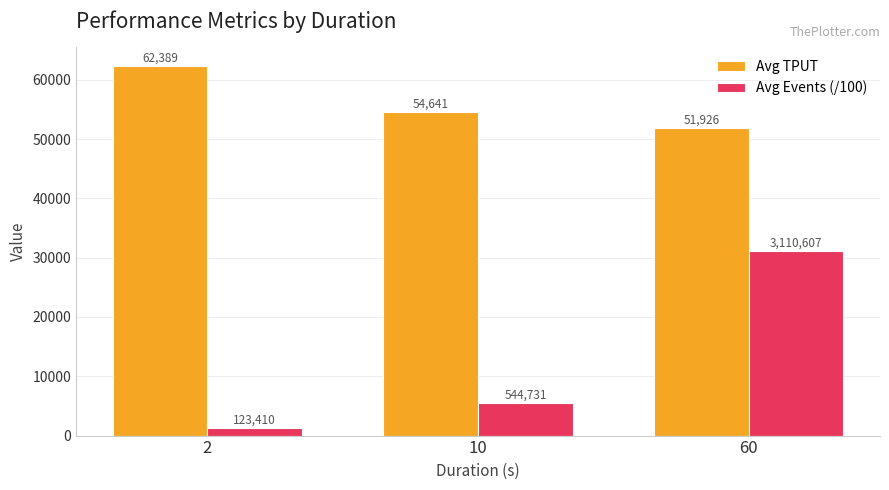

What is the approximate value of Avg TPUT at 2?

62389.5